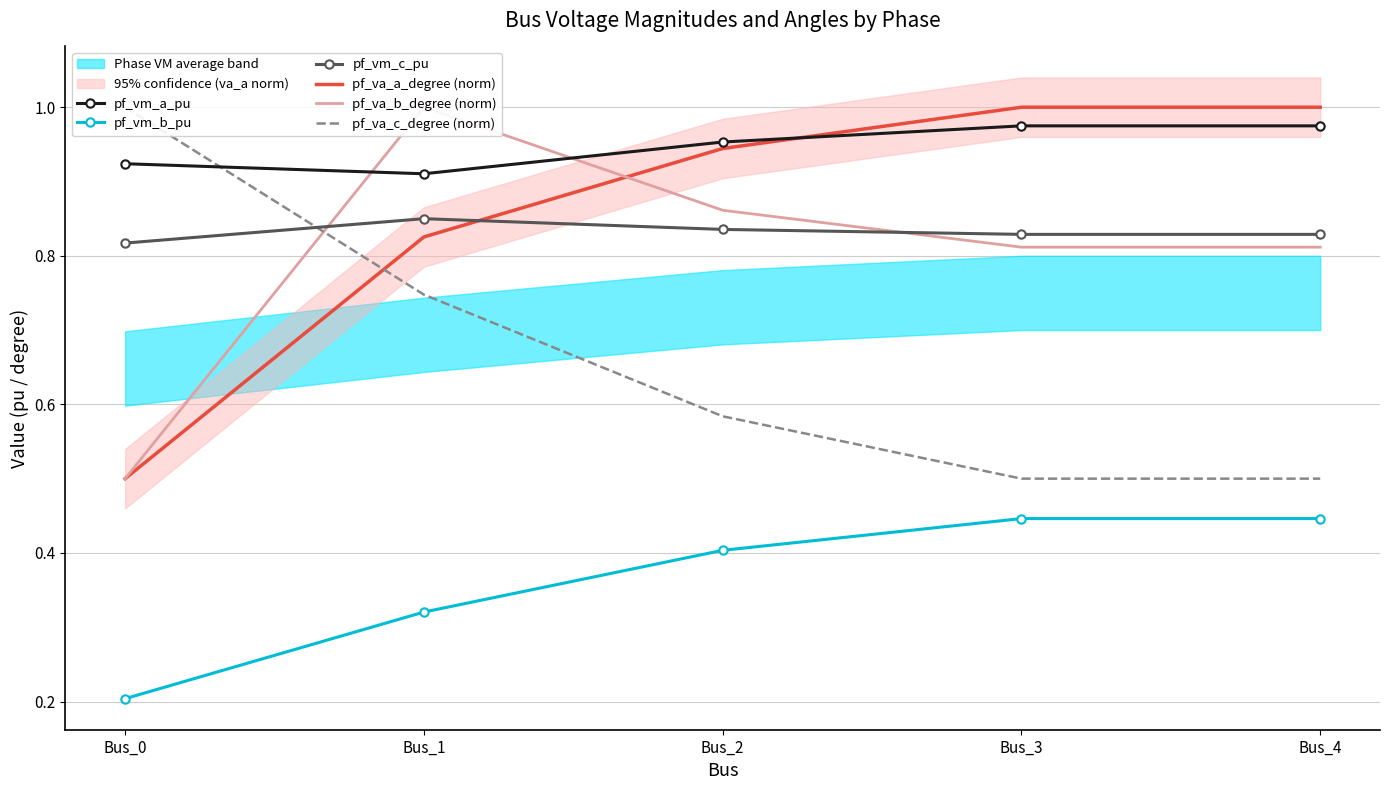

Reading right to left, list all the values displayed in this chart.

pf_vm_a_pu: Bus_4=1.0	Bus_3=1.0	Bus_2=1.0	Bus_1=0.9	Bus_0=0.9
pf_vm_b_pu: Bus_4=0.4	Bus_3=0.4	Bus_2=0.4	Bus_1=0.3	Bus_0=0.2
pf_vm_c_pu: Bus_4=0.8	Bus_3=0.8	Bus_2=0.8	Bus_1=0.8	Bus_0=0.8
pf_va_a_degree (norm): Bus_4=1.0	Bus_3=1.0	Bus_2=0.9	Bus_1=0.8	Bus_0=0.5
pf_va_b_degree (norm): Bus_4=0.8	Bus_3=0.8	Bus_2=0.9	Bus_1=1.0	Bus_0=0.5
pf_va_c_degree (norm): Bus_4=0.5	Bus_3=0.5	Bus_2=0.6	Bus_1=0.7	Bus_0=1.0